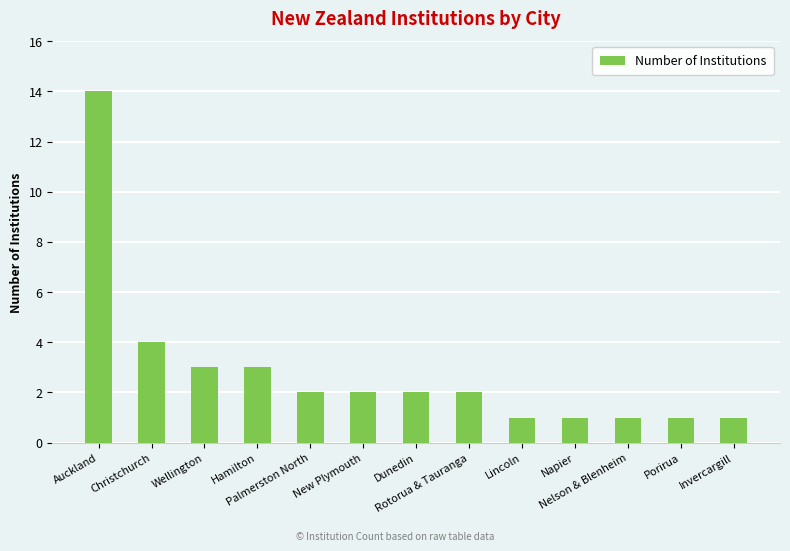

Reading right to left, list all the values displayed in this chart.

1	1	1	1	1	2	2	2	2	3	3	4	14